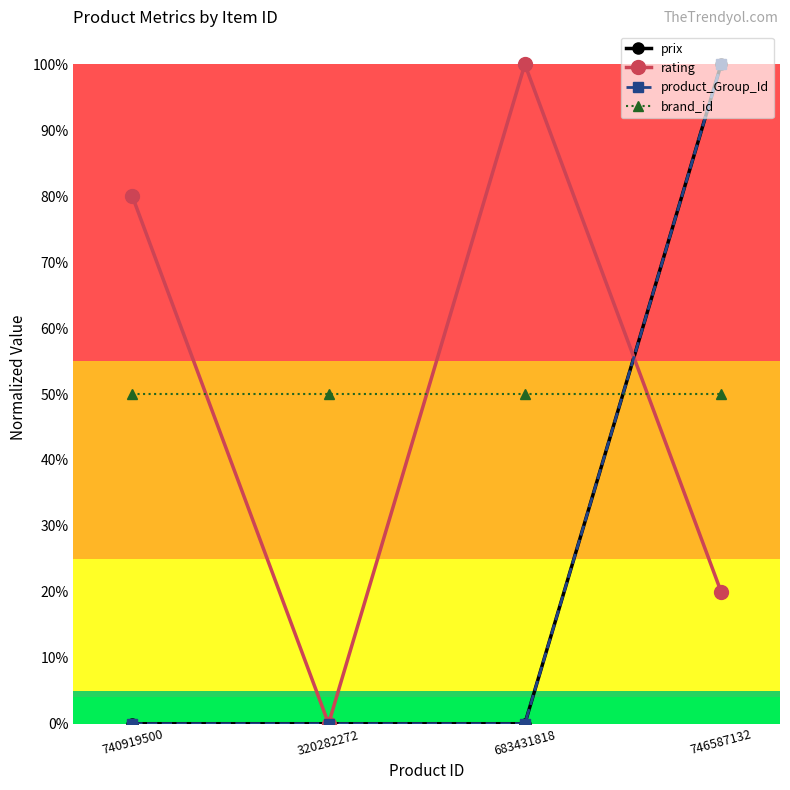

What is the approximate value of rating at 740919500?

0.8